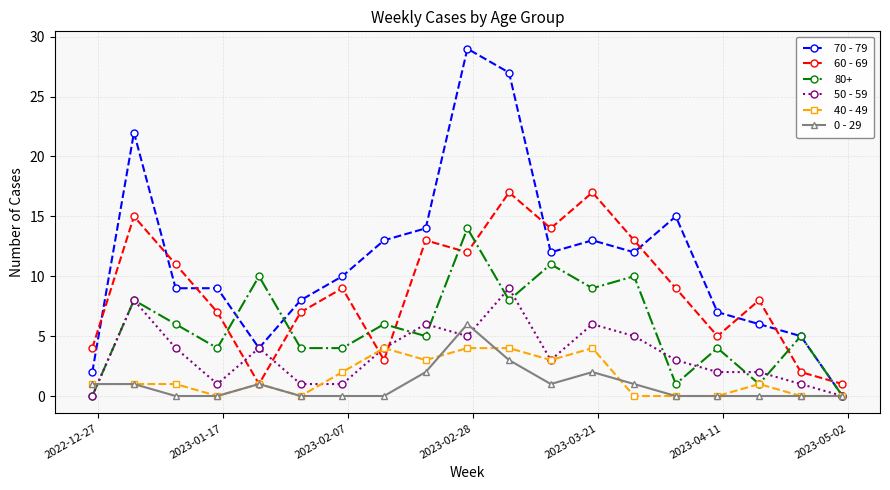

How many data points does each series have?

19